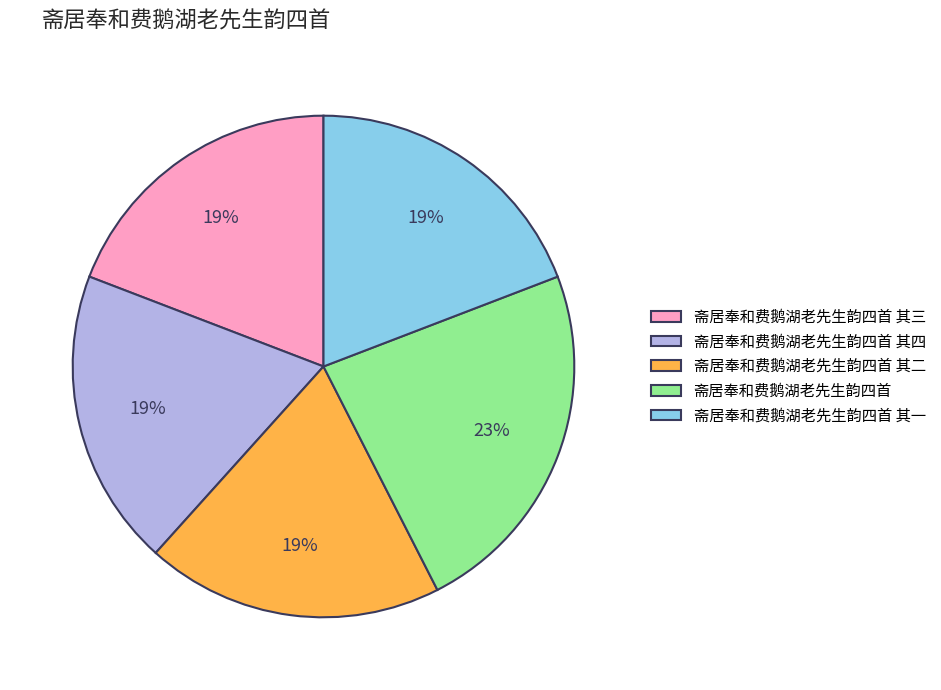

Does any single category account for the majority?

No